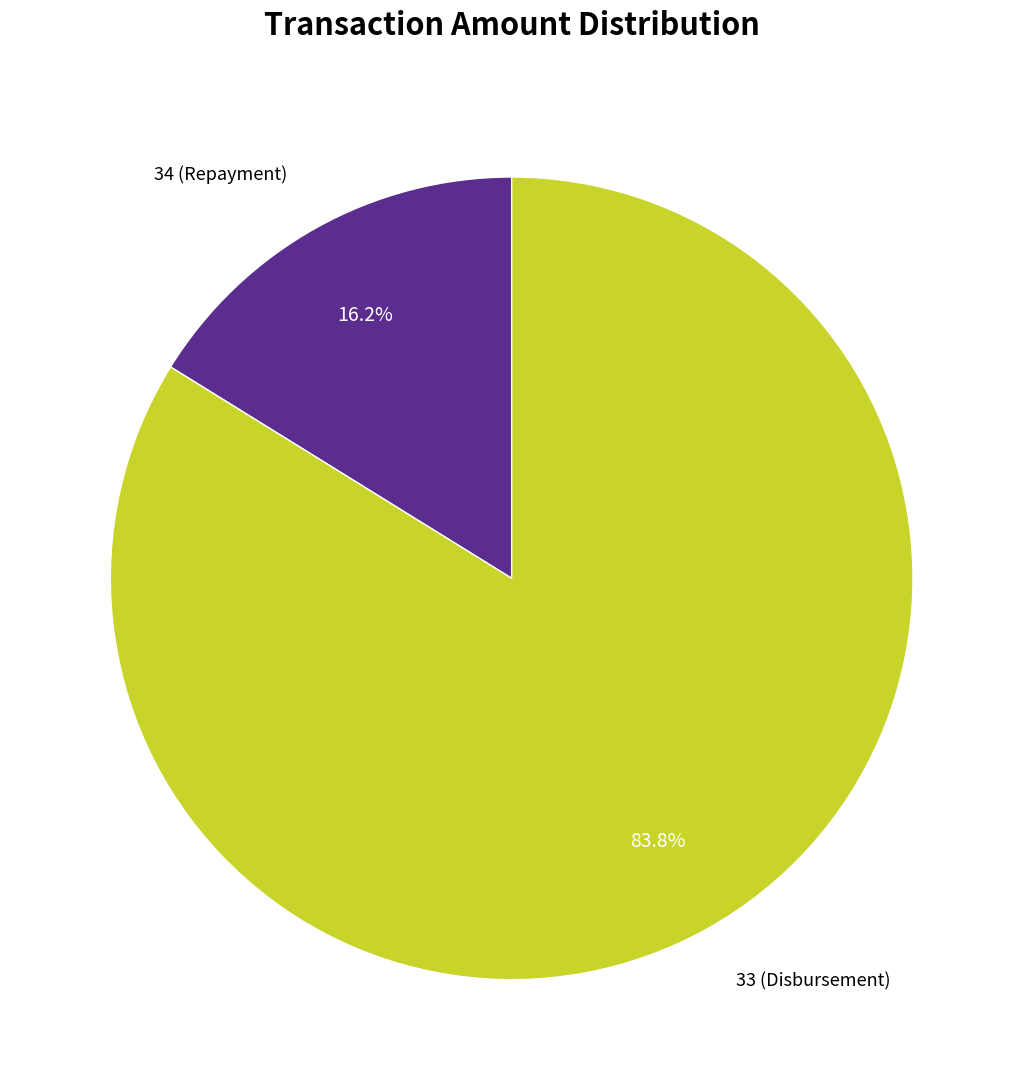

What is the smallest slice in the pie chart?

34 (Repayment)